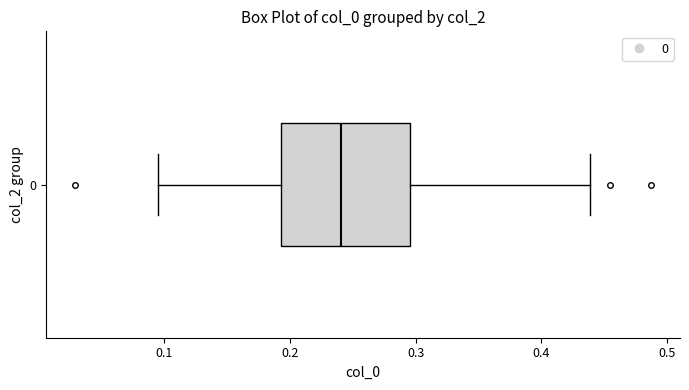

Where does the left whisker of the box at y = 0 end on the x-axis? The values are not printed on the chart, so give them approximately, as read against the axis.

0.09